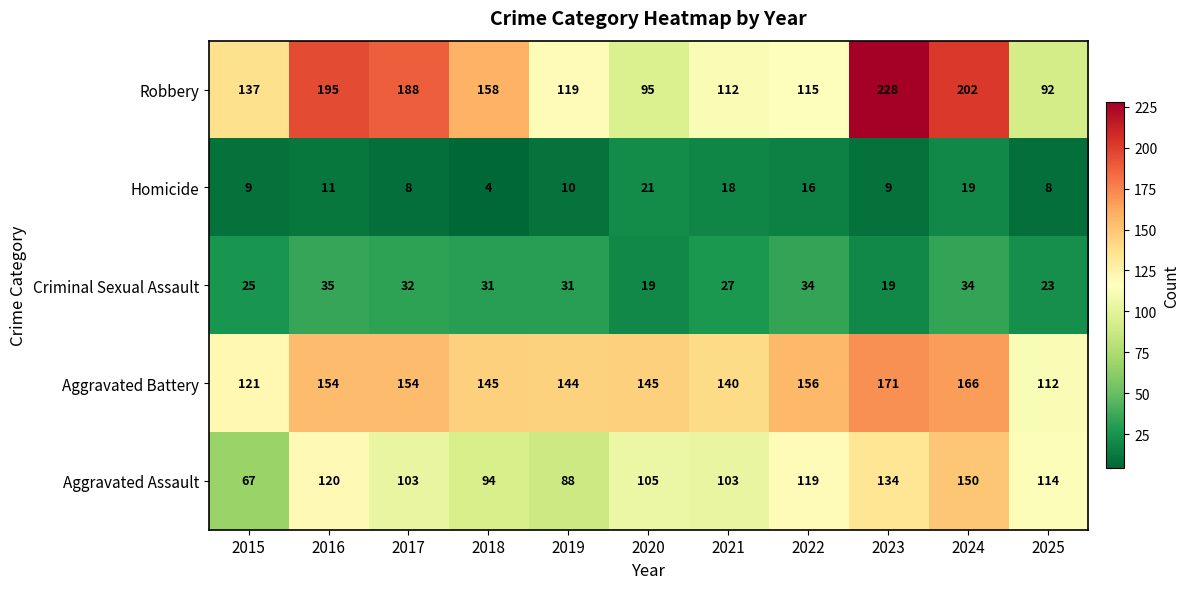

At which label does Criminal Sexual Assault first exceed 31?

2016